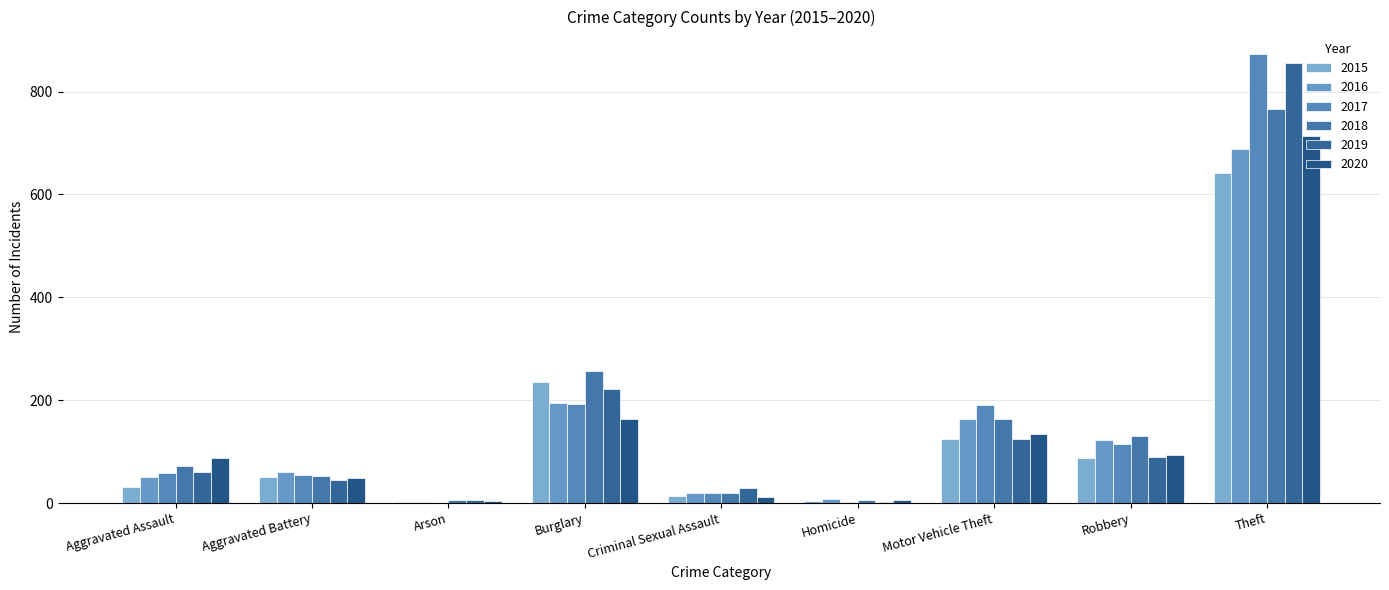

True or false: 2018 has a value of 164 at Motor Vehicle Theft.

True